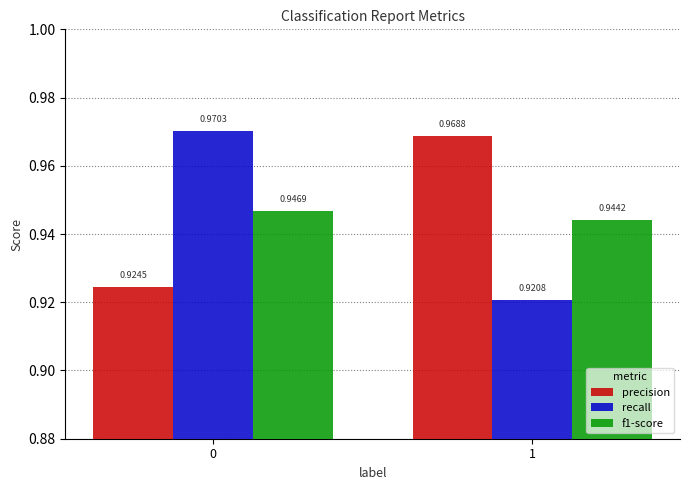

Is the value of recall at 0 greater than the value of precision at 1?

Yes